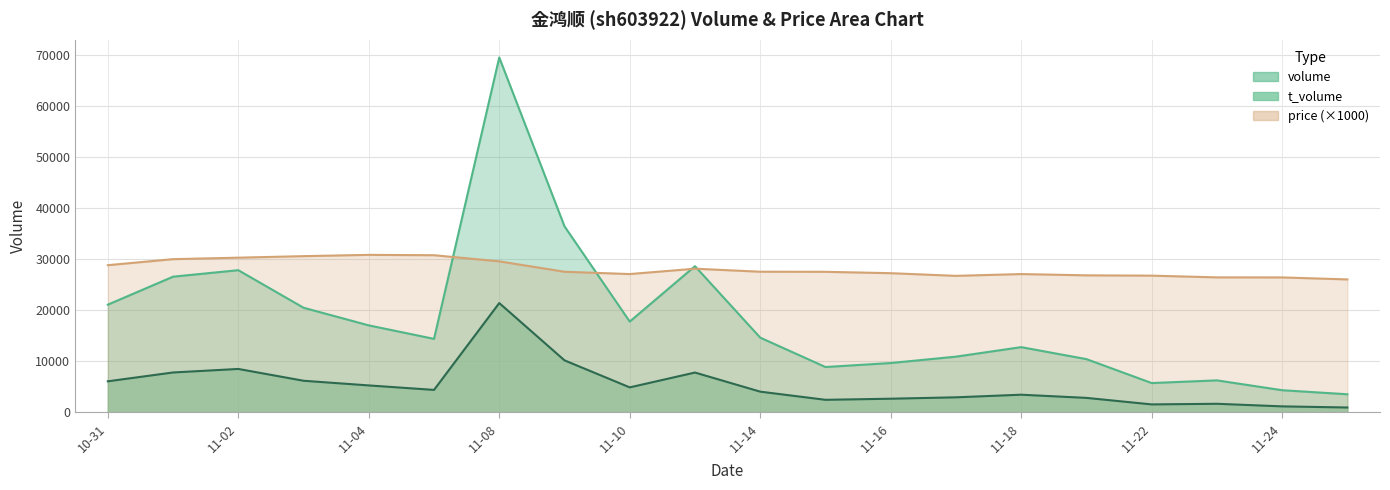

True or false: t_volume has a value of 1519 at 11-22.

True